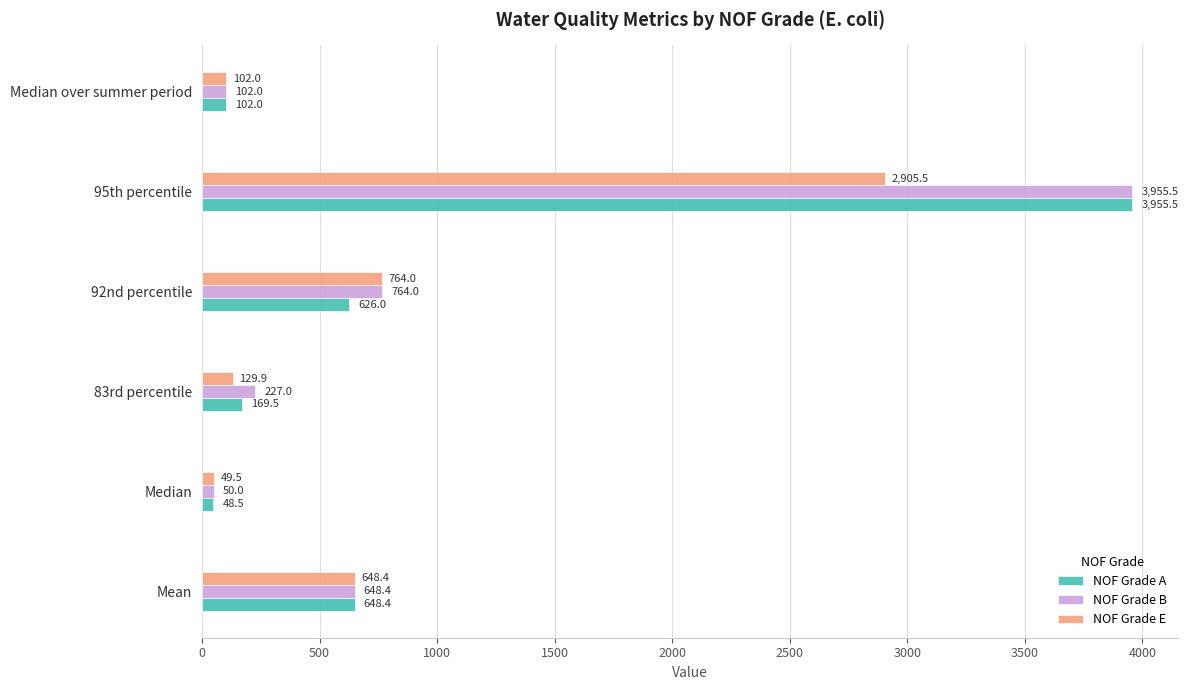

Rank the series by their average value, from lowest to highest.

NOF Grade E, NOF Grade A, NOF Grade B